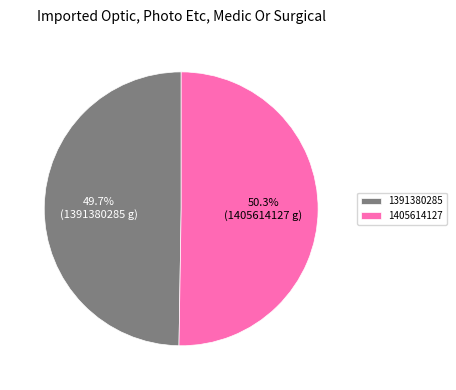

Between 1405614127 and 1391380285, which is larger?

1405614127